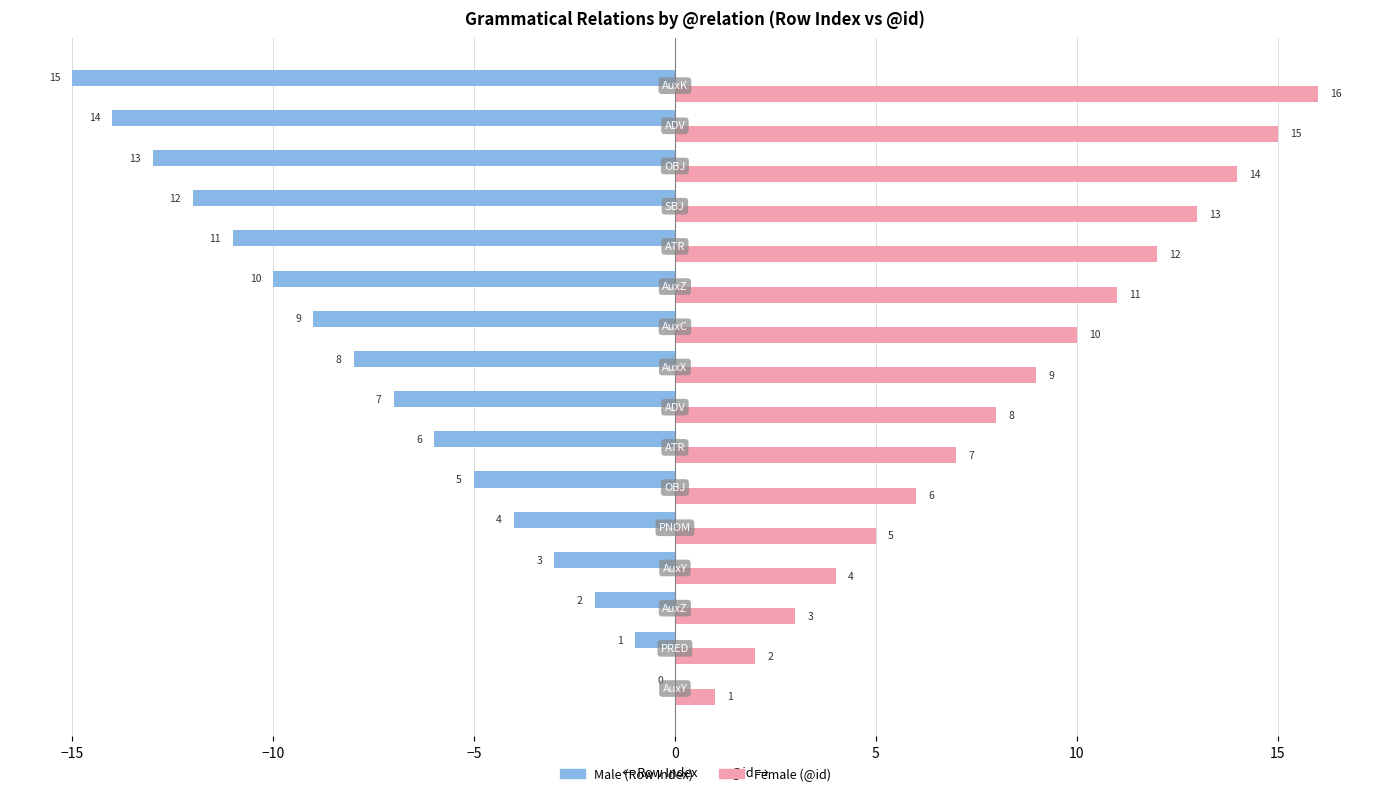

What is the maximum value shown in the chart?

16